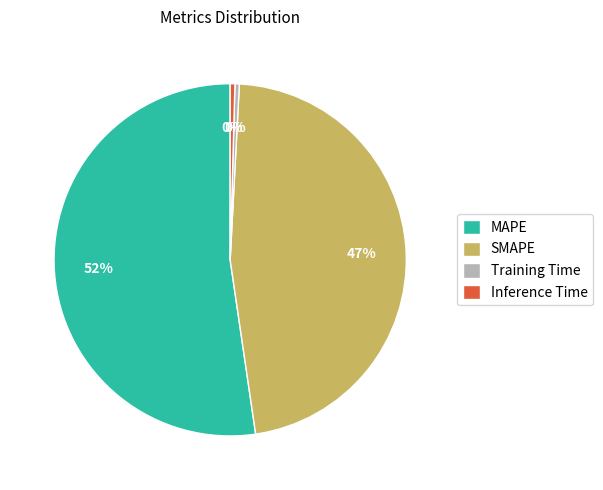

To the nearest percent, what portion does SMAPE represent?

47%